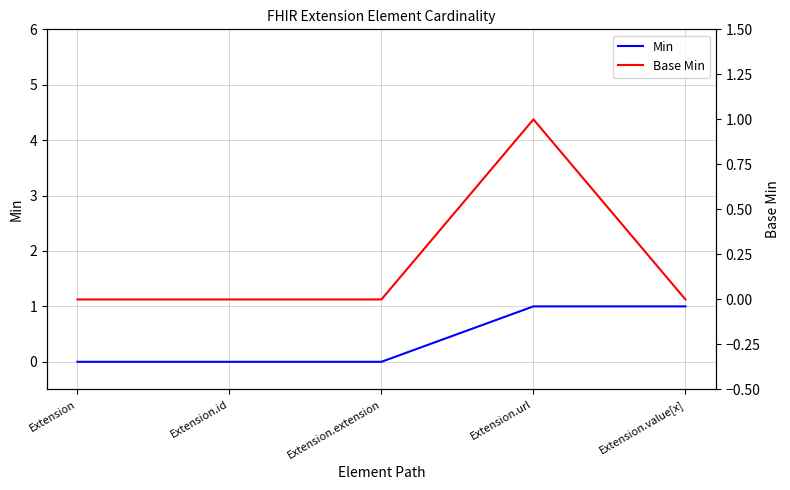

How many lines are shown in the chart?

2